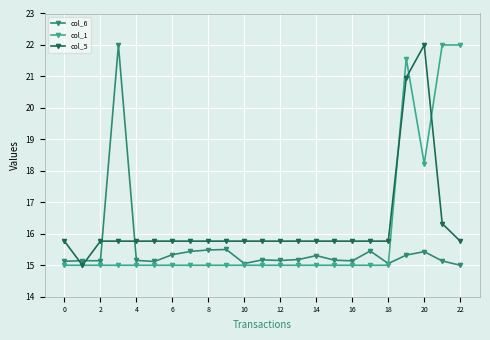

How many lines are shown in the chart?

3